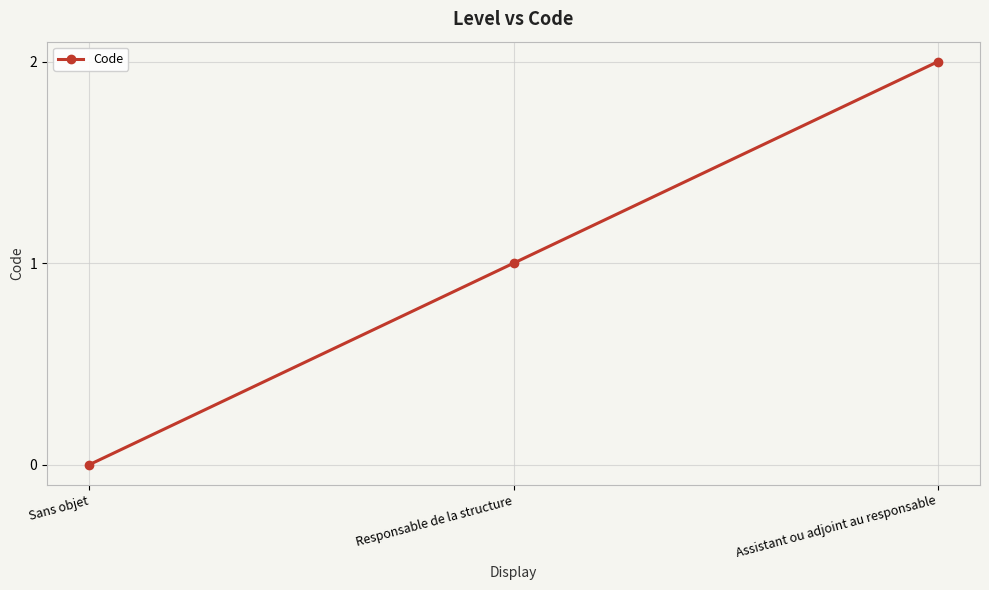

Rank the categories by value from lowest to highest.

Sans objet, Responsable de la structure, Assistant ou adjoint au responsable